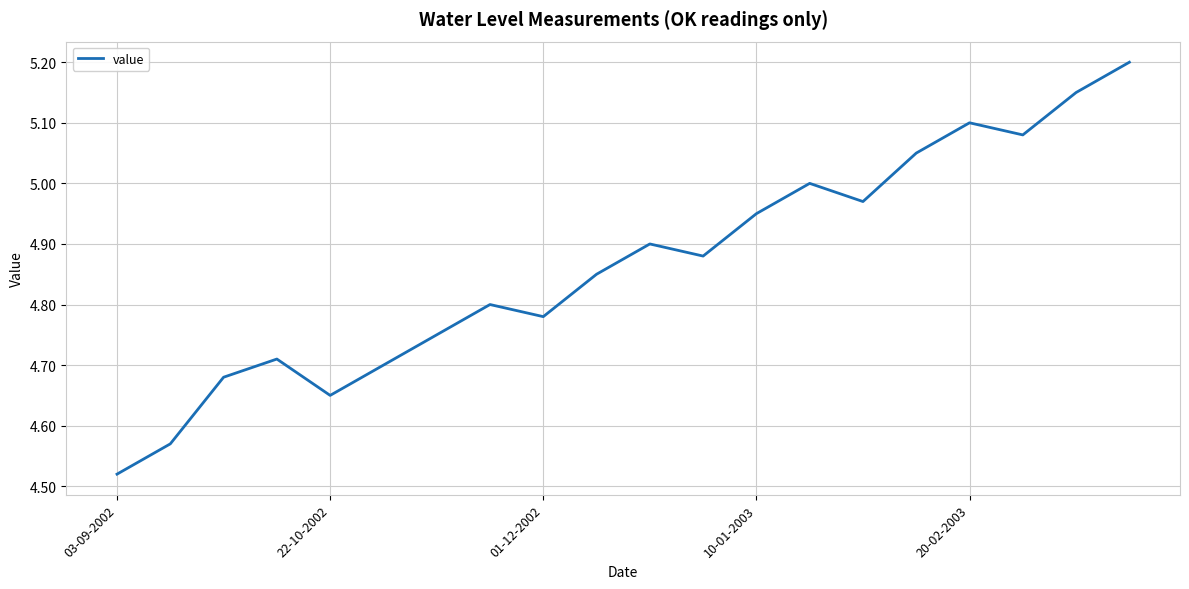

What is the difference between the maximum and minimum values?

0.7